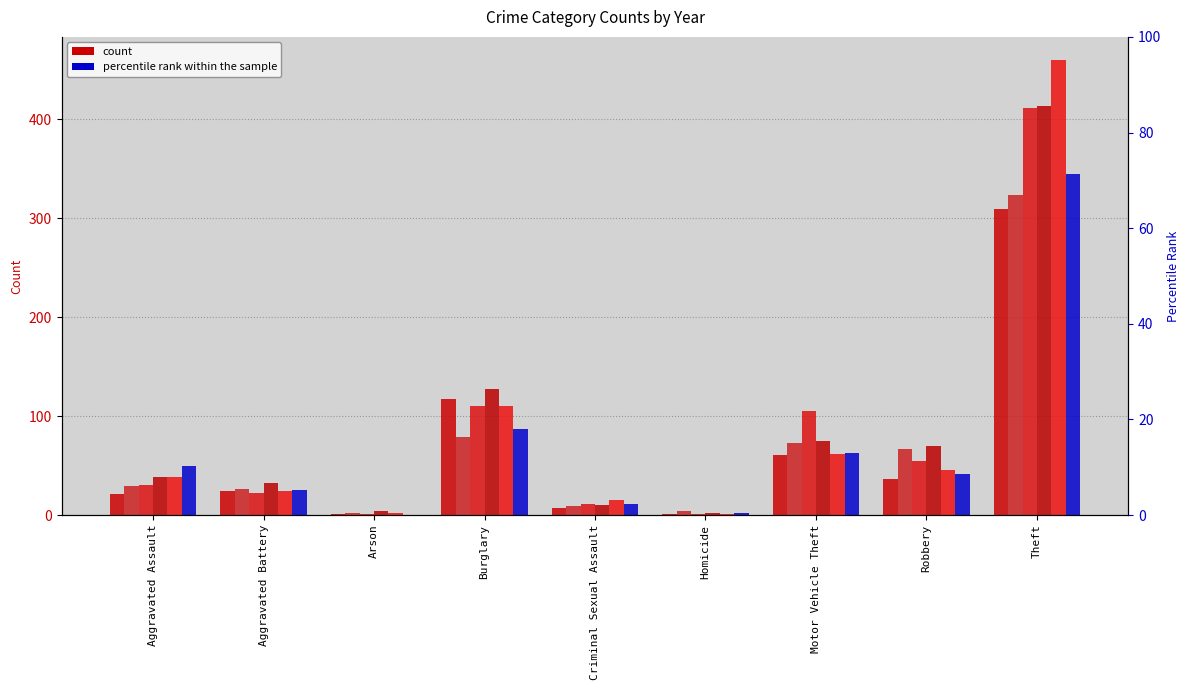

What is the value of the 2019 bar at the 8th from the left?

45